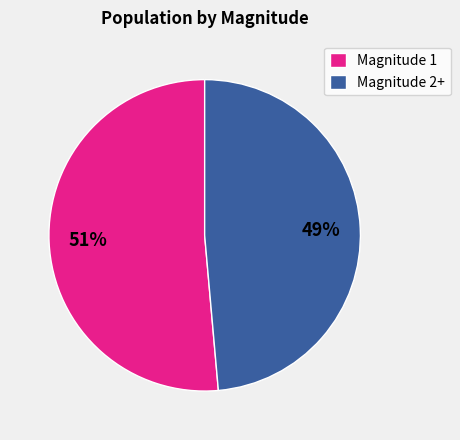

Is it true that Magnitude 1 is 45% of the pie?

False